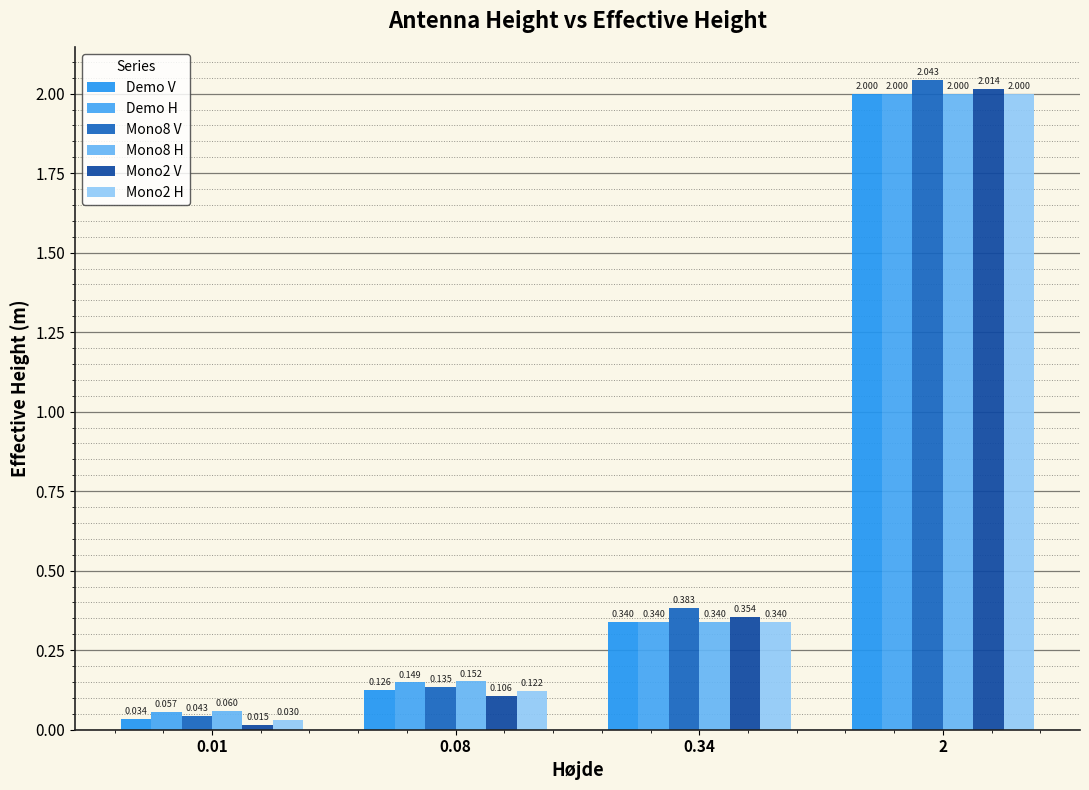

The value of Mono8 H at 0.01 is 0.1. True or false?

True